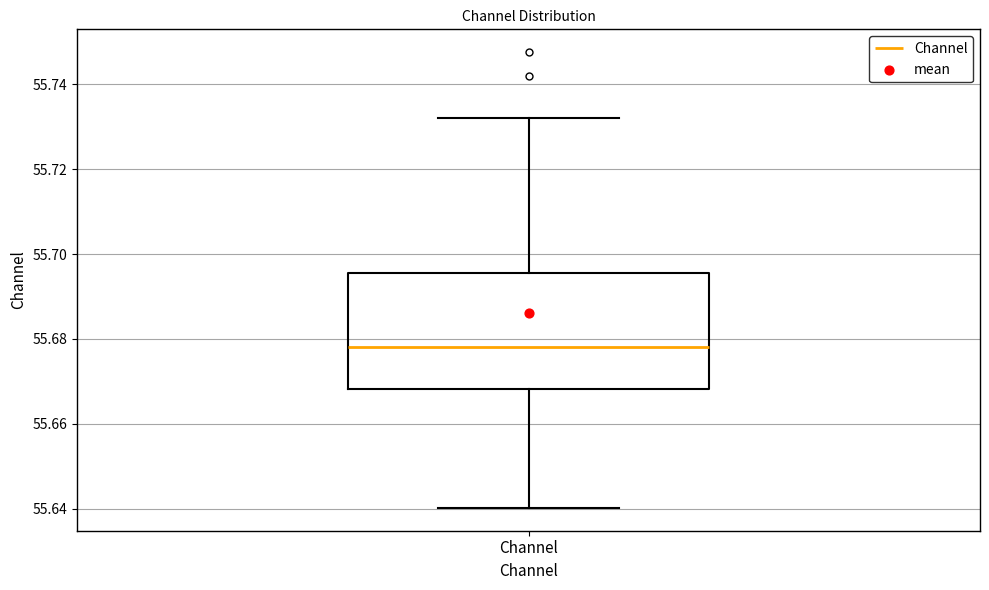

Transcribe this box plot: give where the median line is, the range the box spans, and where the two whiskers end, as read against the y-axis. The values are not printed on the chart, so give them approximately, as read against the axis.

median 55.678, box 55.668 to 55.696, whiskers 55.640 to 55.732